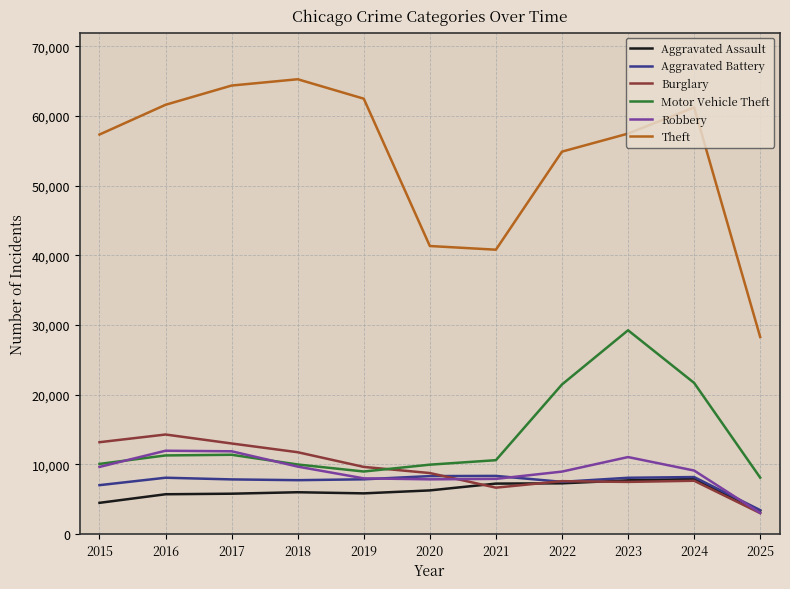

Which series has the widest spread of values?

Theft